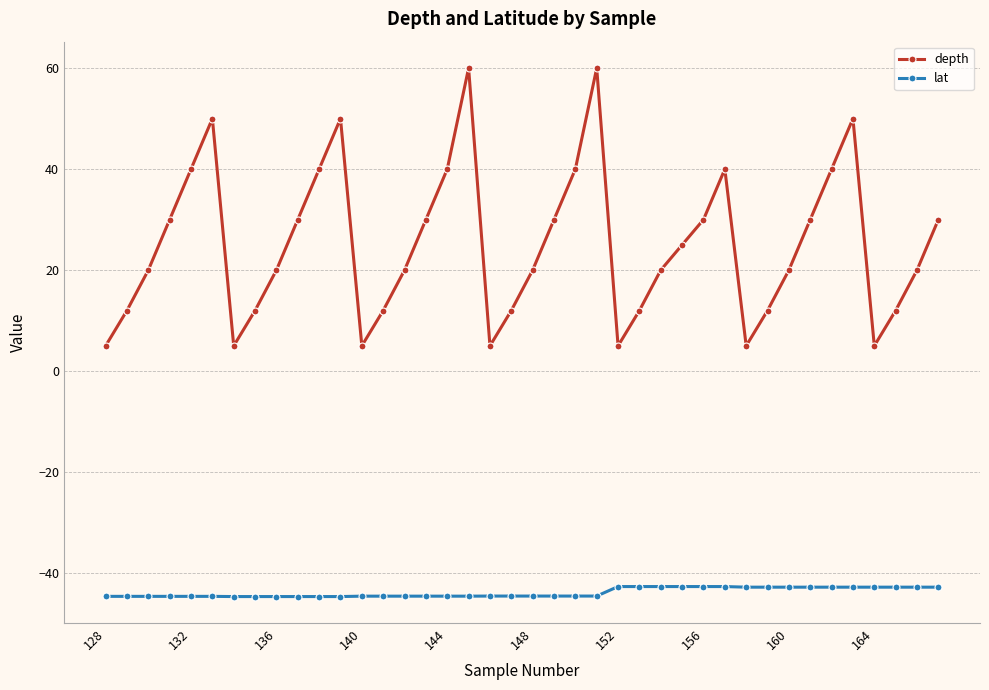

True or false: depth and lat intersect in this chart.

False